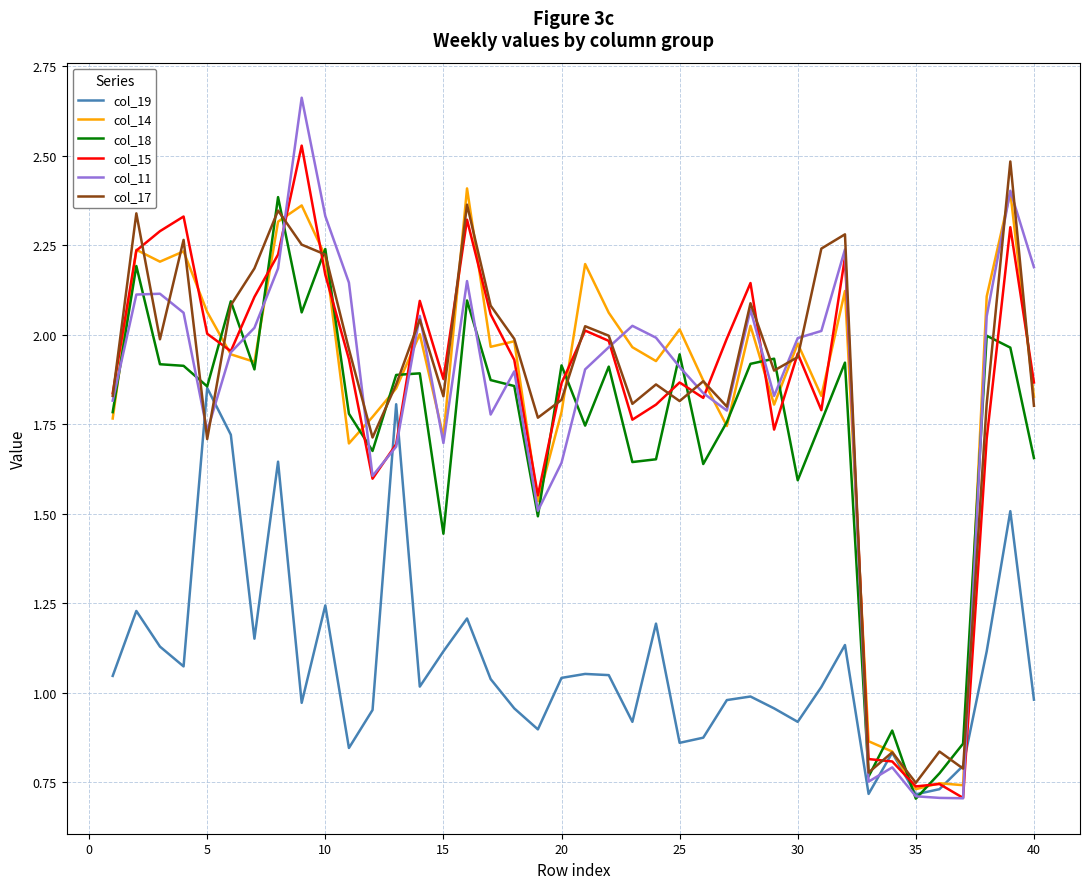

Which series has the widest spread of values?

col_11